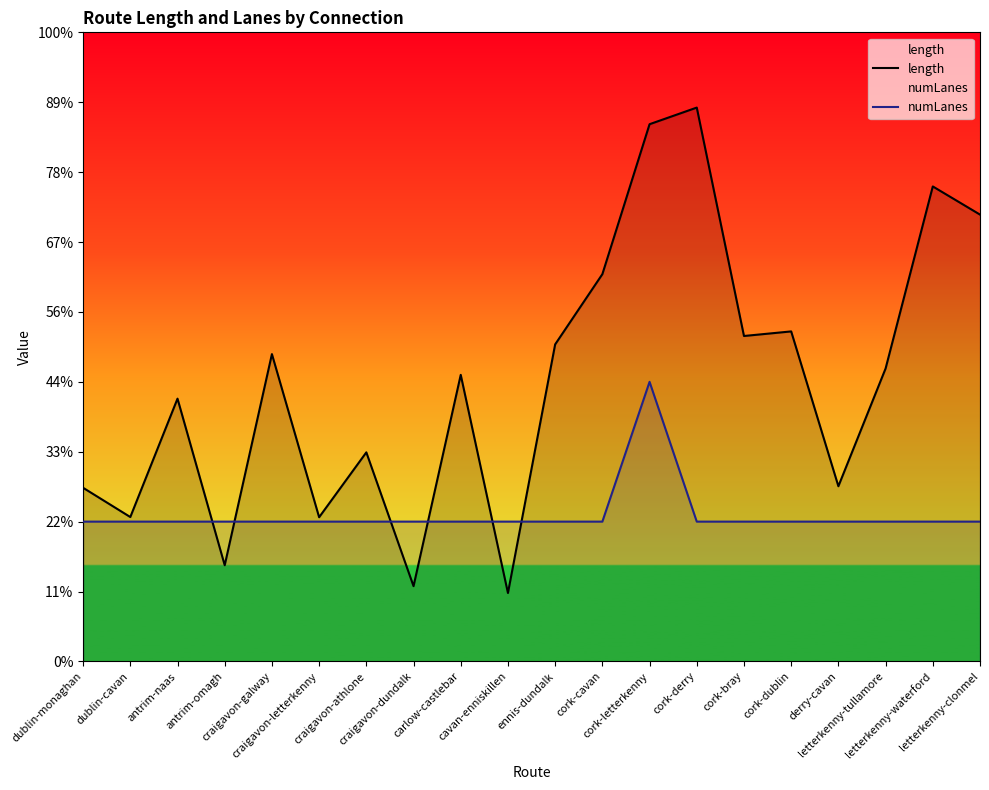

Is the value of length at derry-cavan greater than the value of numLanes at carlow-castlebar?

Yes